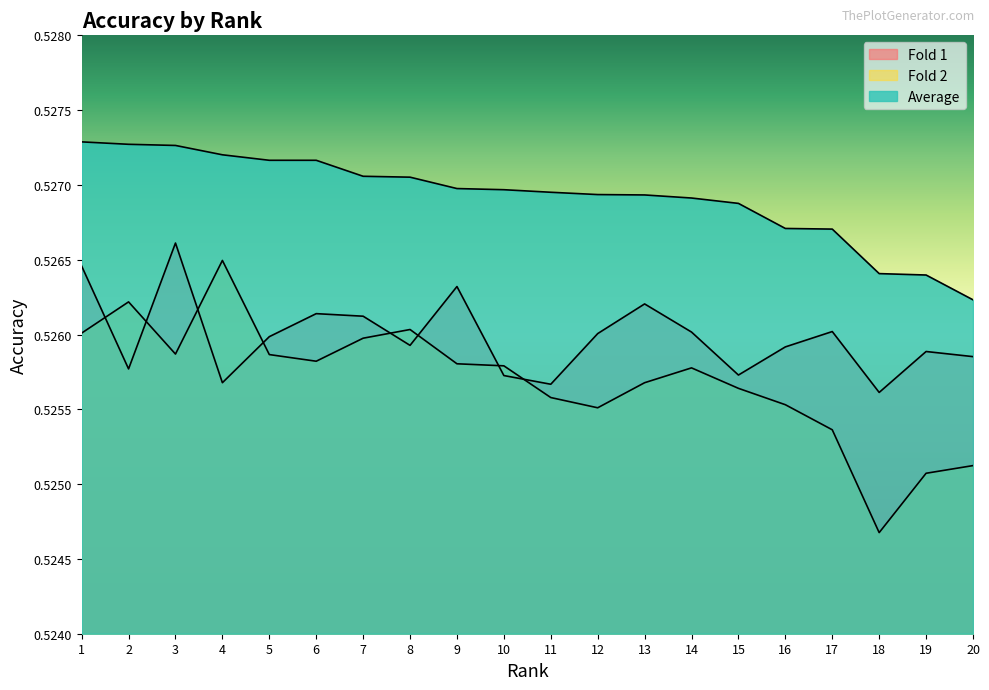

What is the sum of all Fold 1 values?

10.5